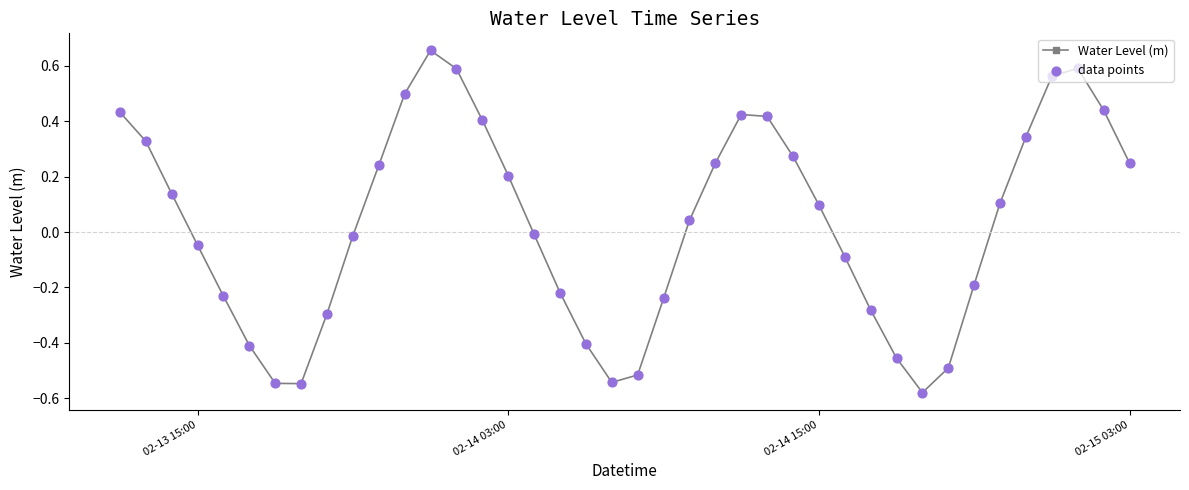

What is the difference between the second highest and second lowest values?

1.1